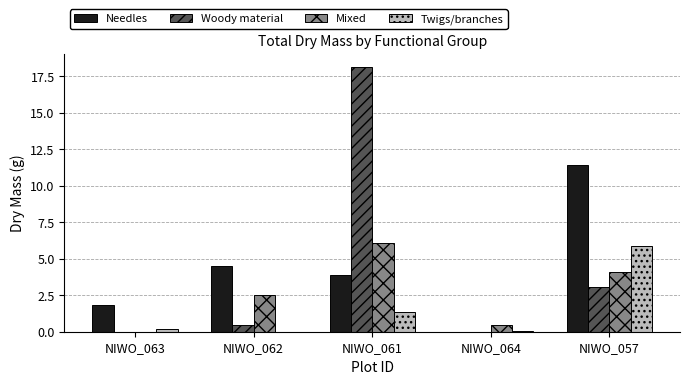

The Twigs/branches series shows 9.9 at NIWO_057. True or false?

False